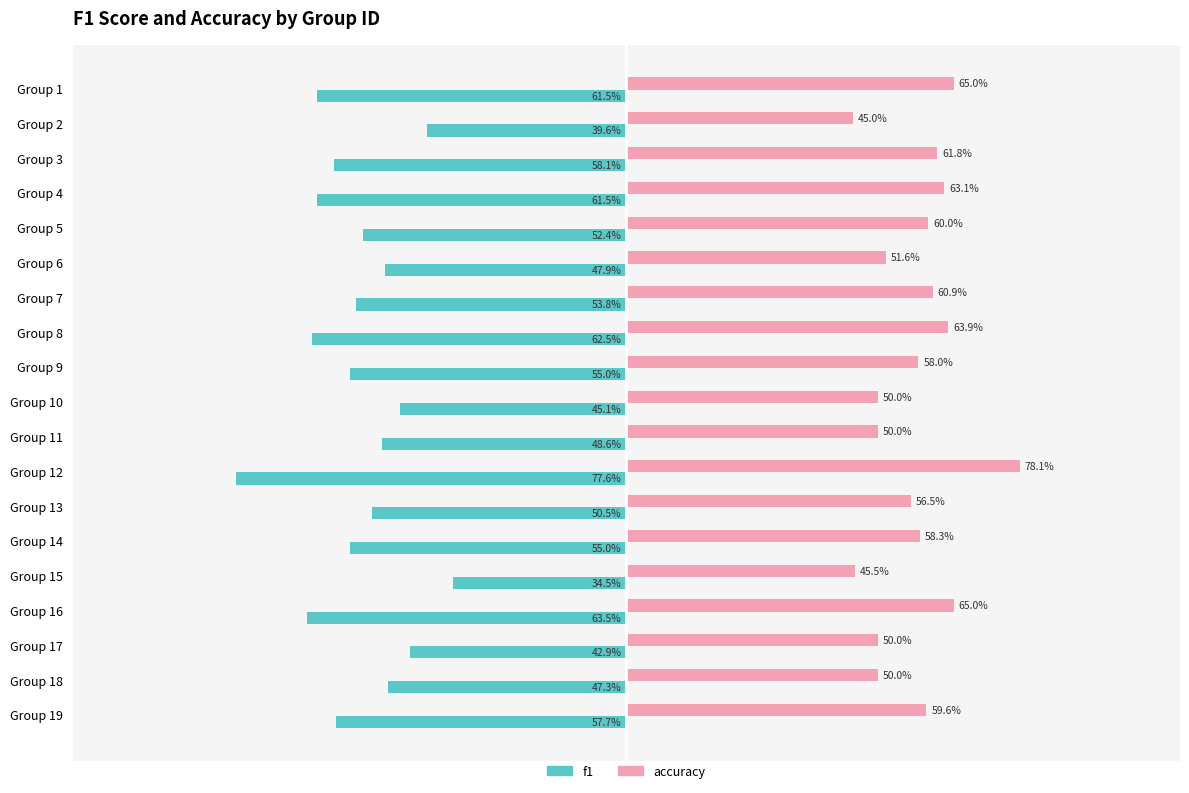

At which category does the chart reach its peak across all series?

Group 12